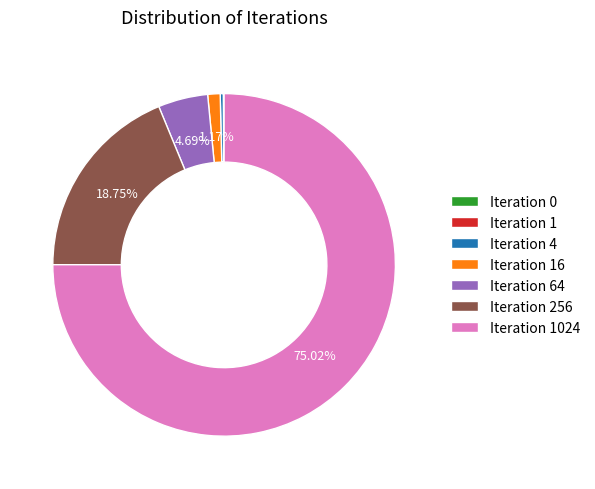

Approximately how many times larger is the value at Iteration 256 compared to Iteration 64?

4.0